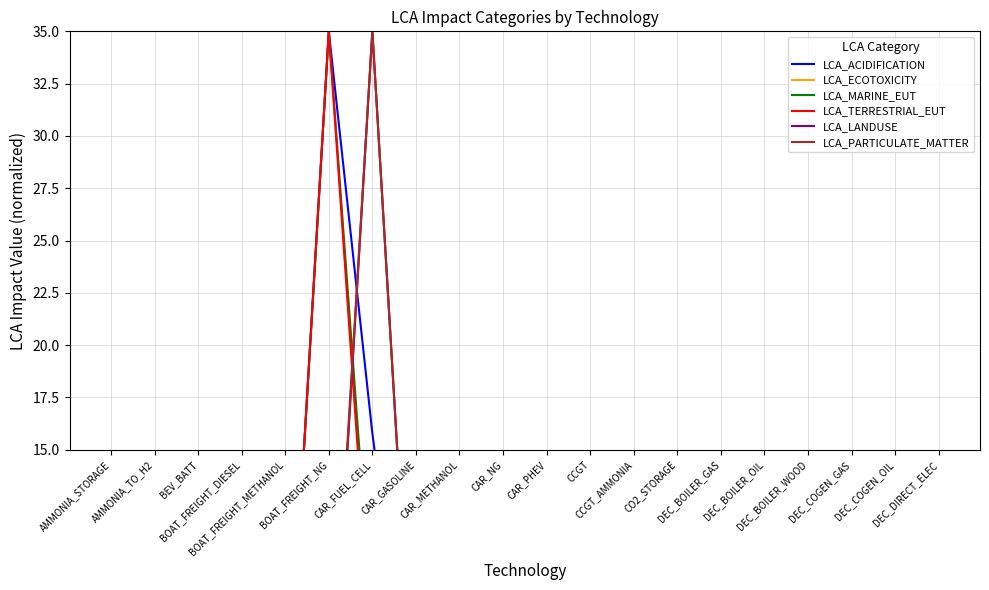

What is the sum of all LCA_TERRESTRIAL_EUT values?

39.9